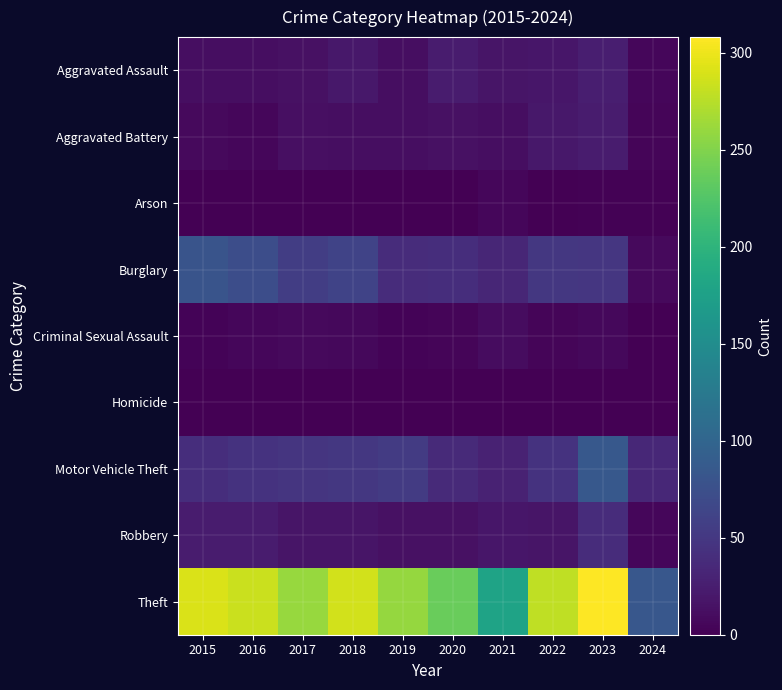

At 2017, list the series in order from largest to smallest.

Theft, Burglary, Motor Vehicle Theft, Robbery, Aggravated Assault, Aggravated Battery, Criminal Sexual Assault, Arson, Homicide